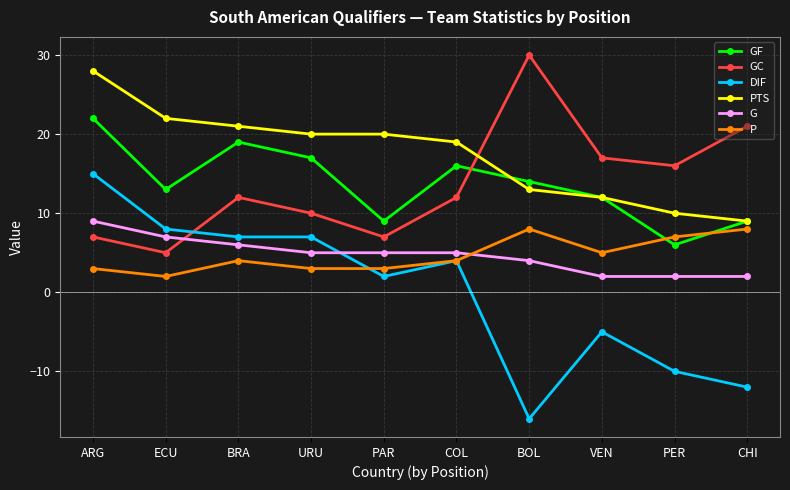

How many G values are between 2 and 6?

8